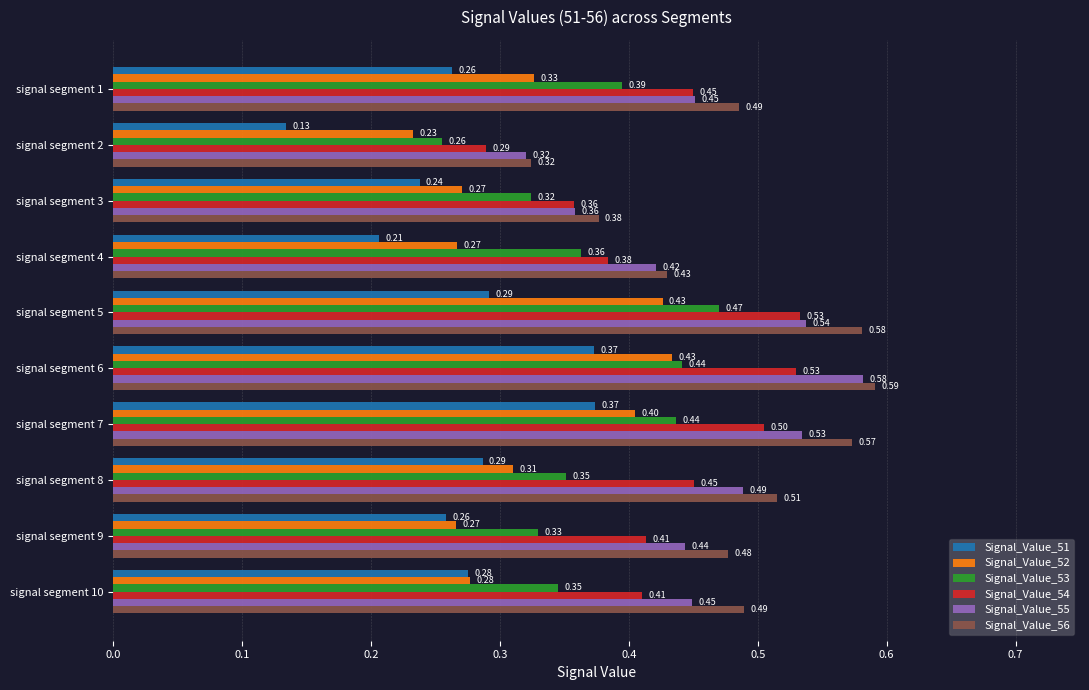

List the series in order of their peak value, highest first.

Signal_Value_56, Signal_Value_55, Signal_Value_54, Signal_Value_53, Signal_Value_52, Signal_Value_51